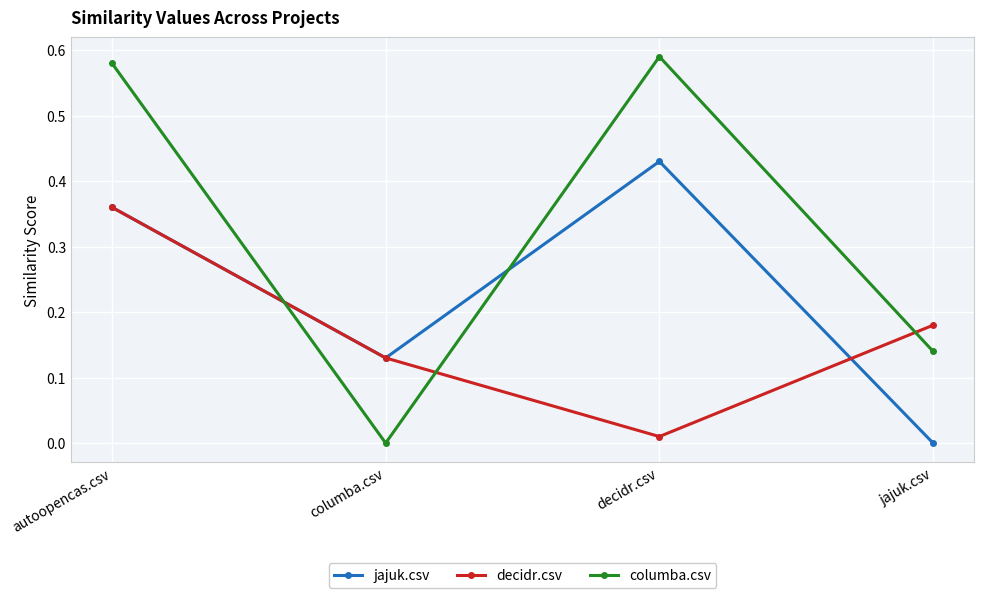

At which label does jajuk.csv reach its peak?

decidr.csv